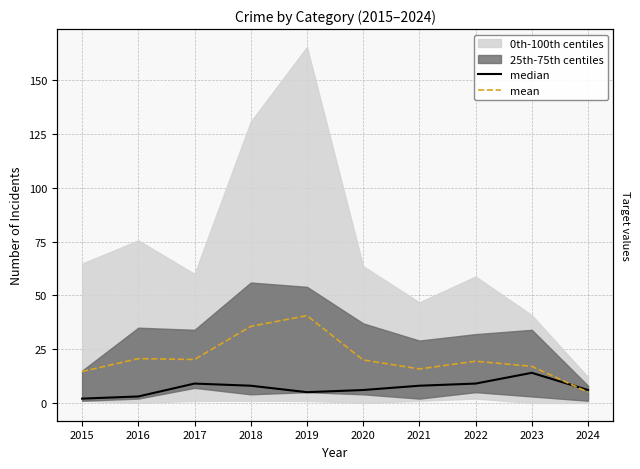

What is the value of the mean point at the 5th from the left?

40.6